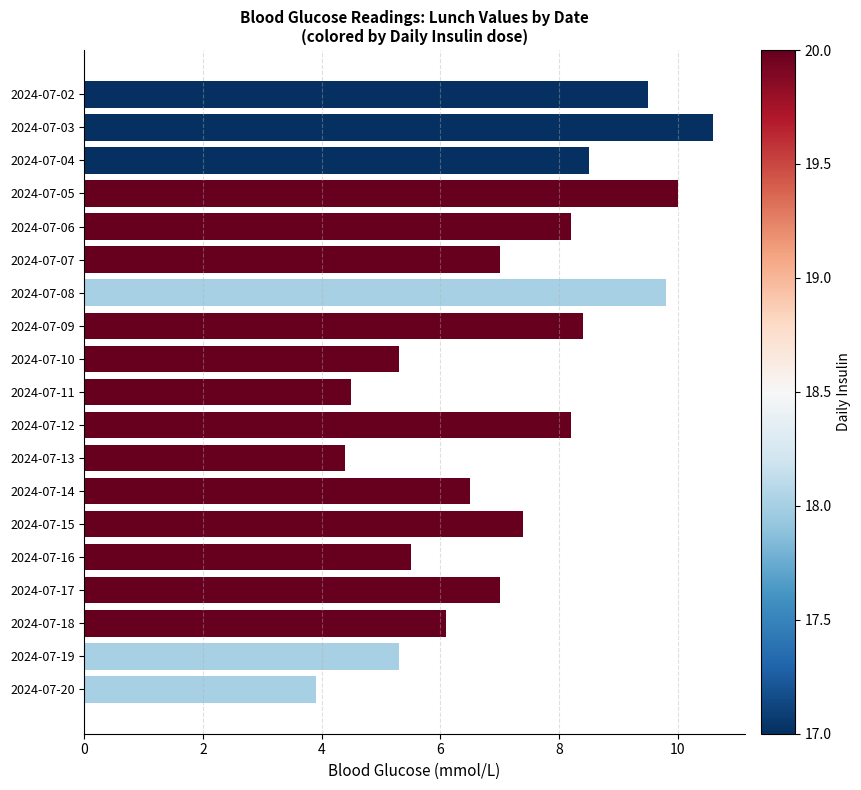

True or false: the data shows 7.3 at 2024-07-11.

False